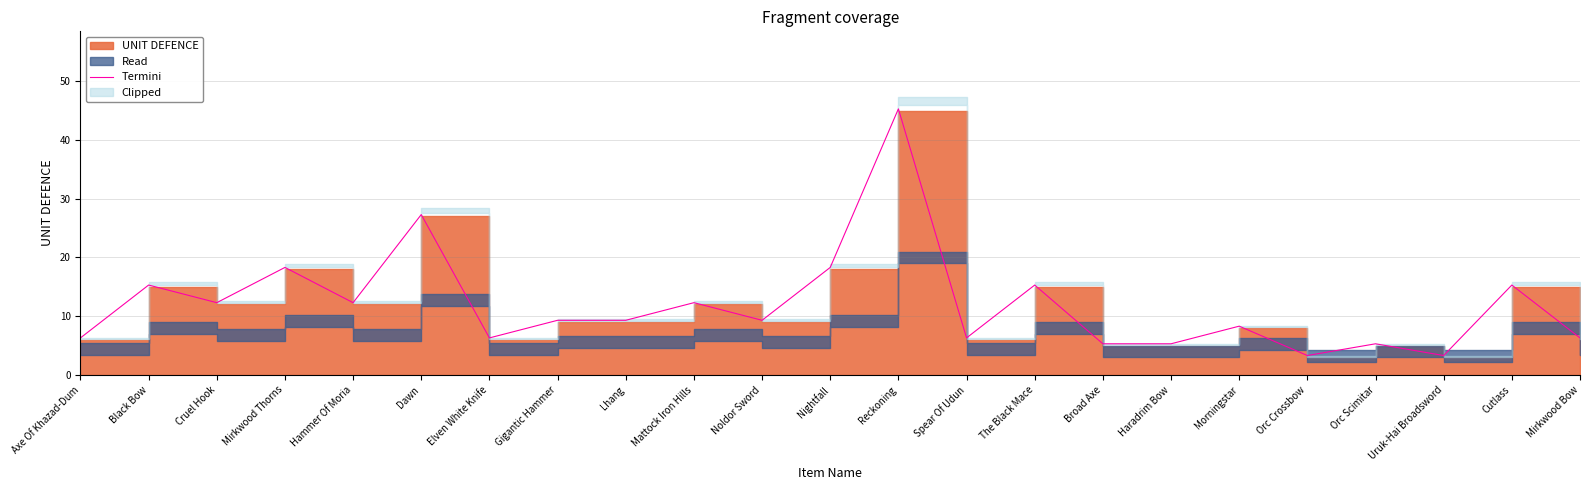

What is the label of the 19th point from the left?

Orc Crossbow